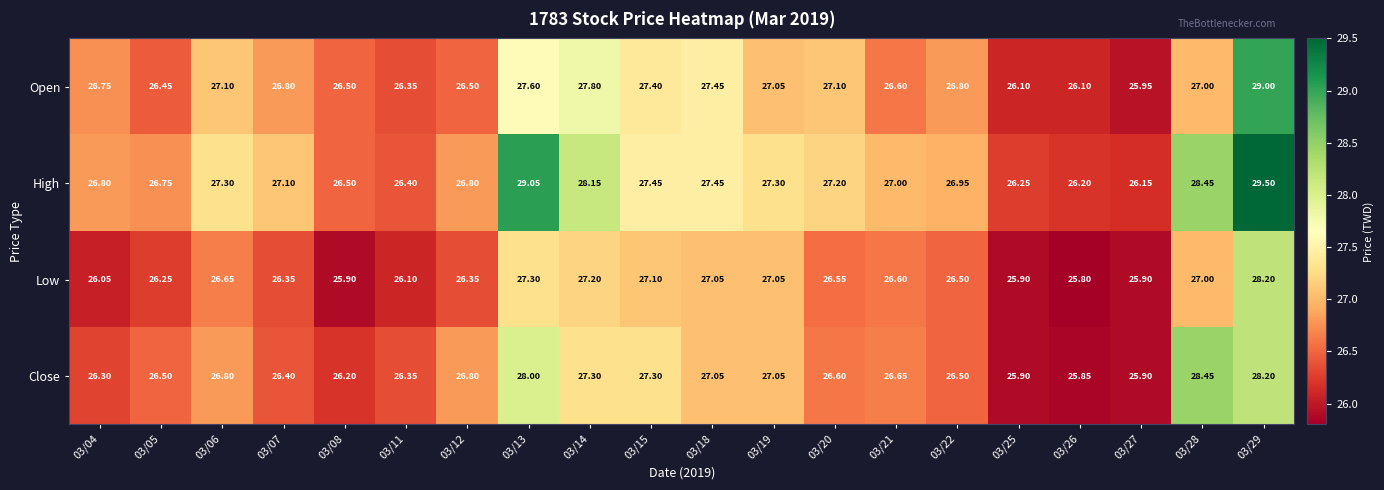

List the series in order of their overall mean, lowest first.

Low, Close, Open, High